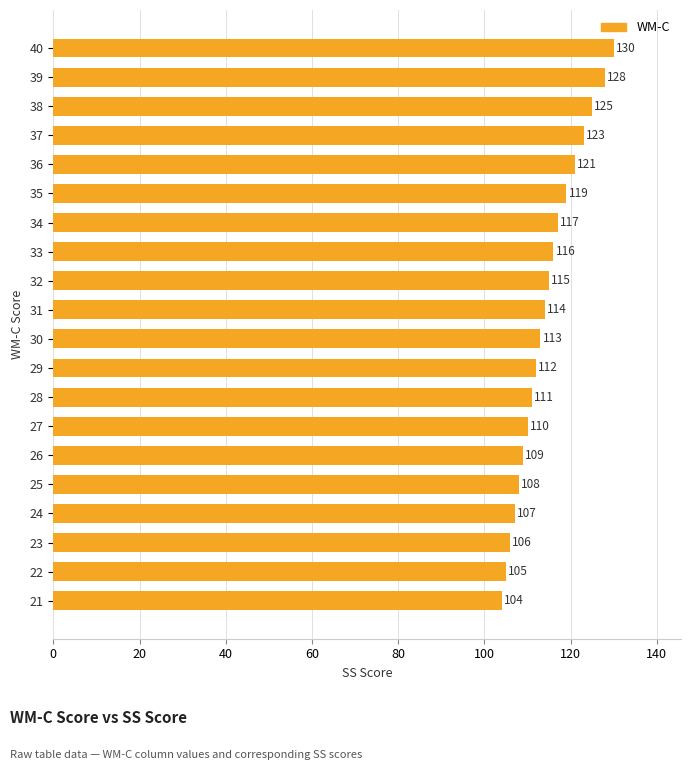

What is the difference between the maximum and minimum values?

26